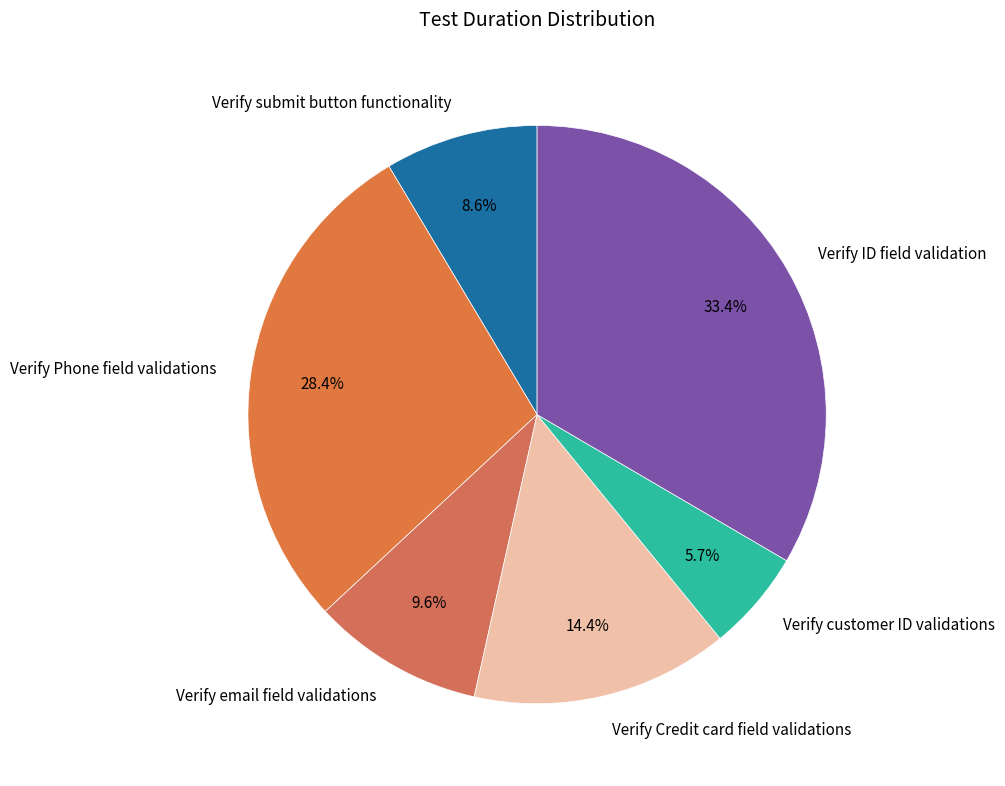

To the nearest percent, what is the difference between the Verify ID field validation and Verify customer ID validations slice percentages?

28%